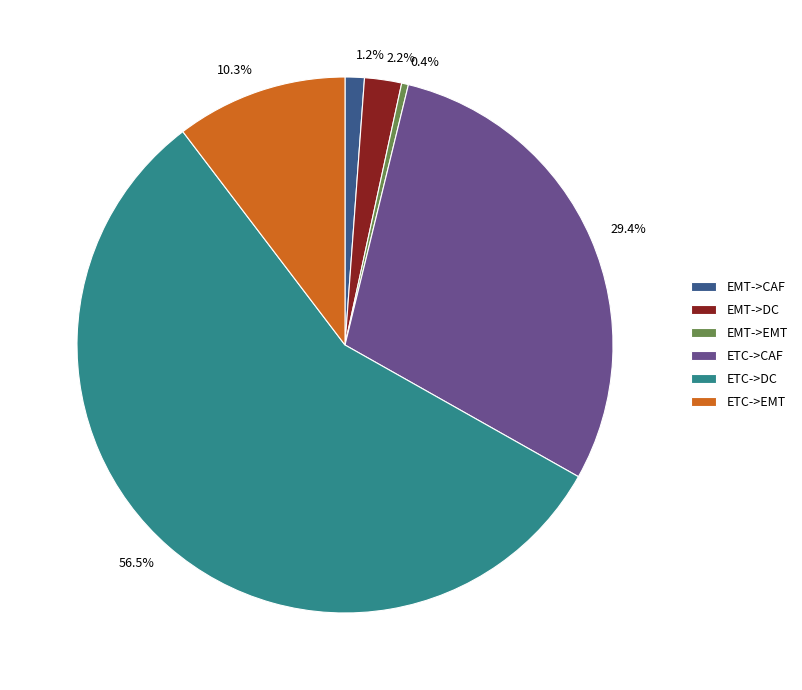

Which slice represents more than half of the pie?

ETC->DC